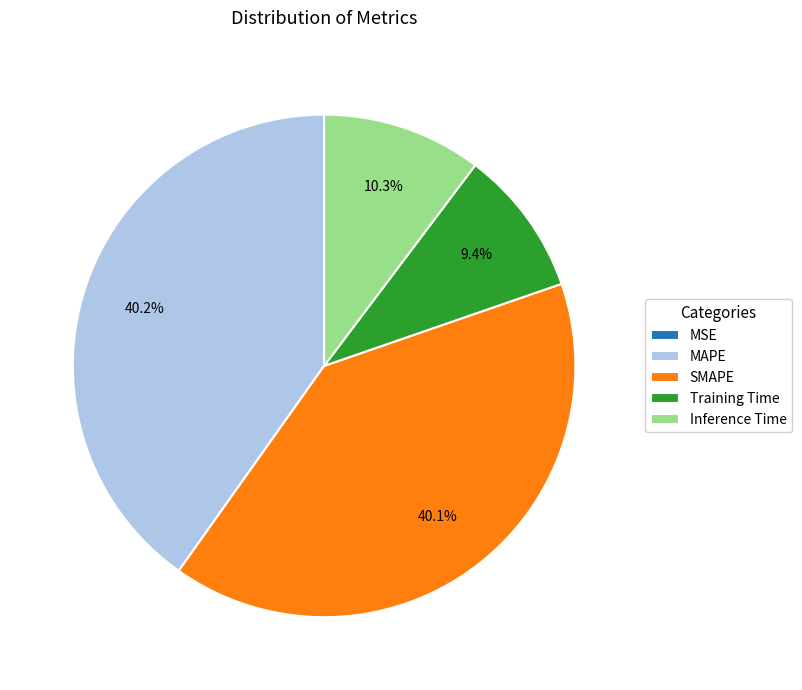

What percentage do Training Time and MAPE together represent?

49.6%